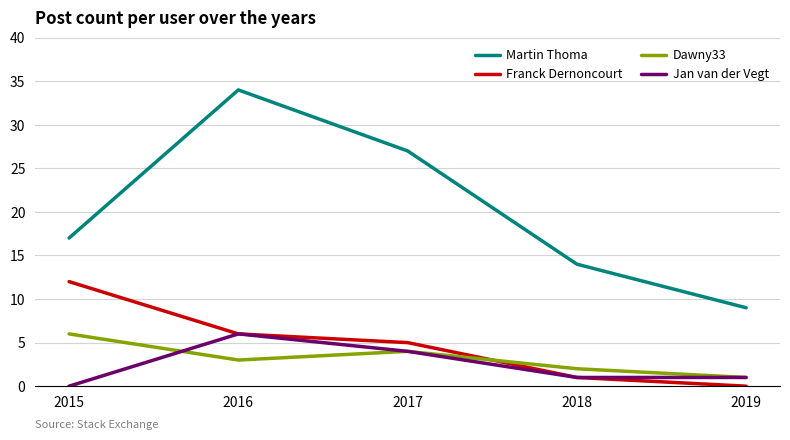

Which series has the largest range (max minus min)?

Martin Thoma